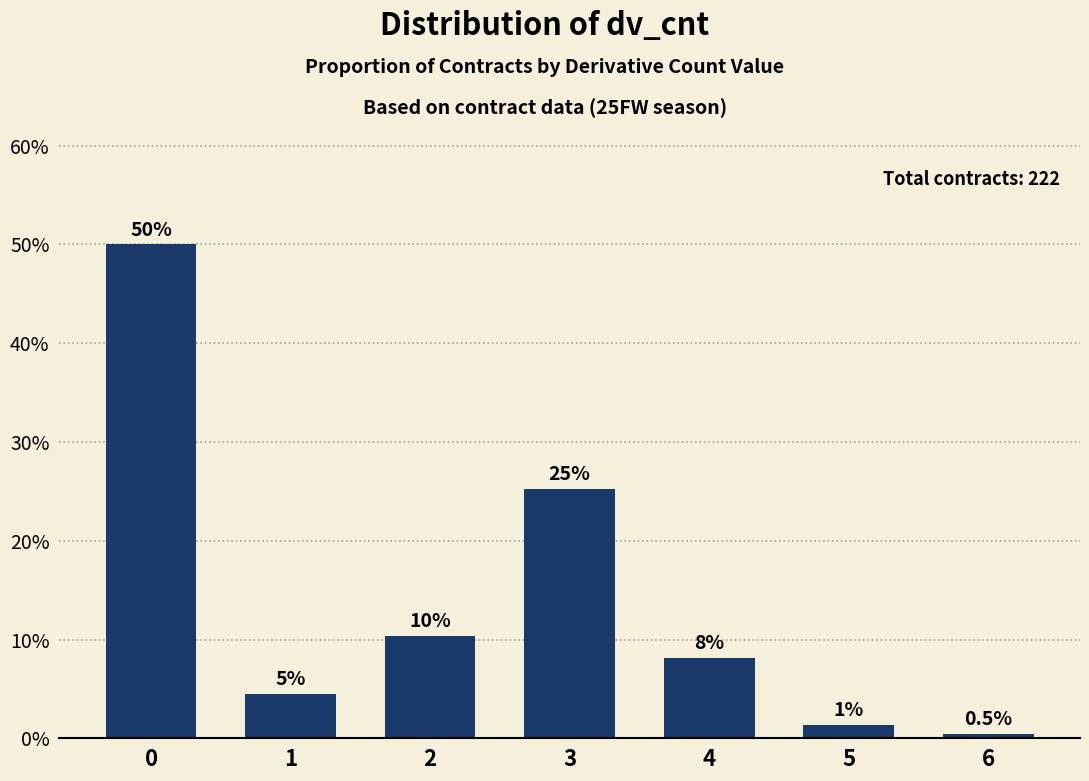

How many bars are there in total?

7